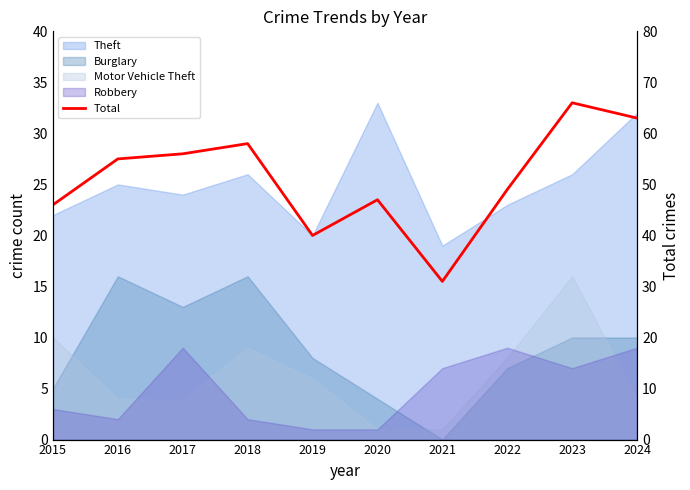

The value at 2021 is 31. True or false?

True